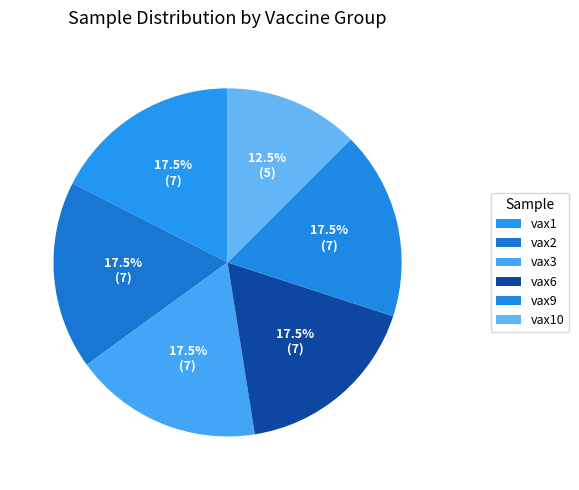

Do vax9 and vax10 together represent more than half of the pie?

No